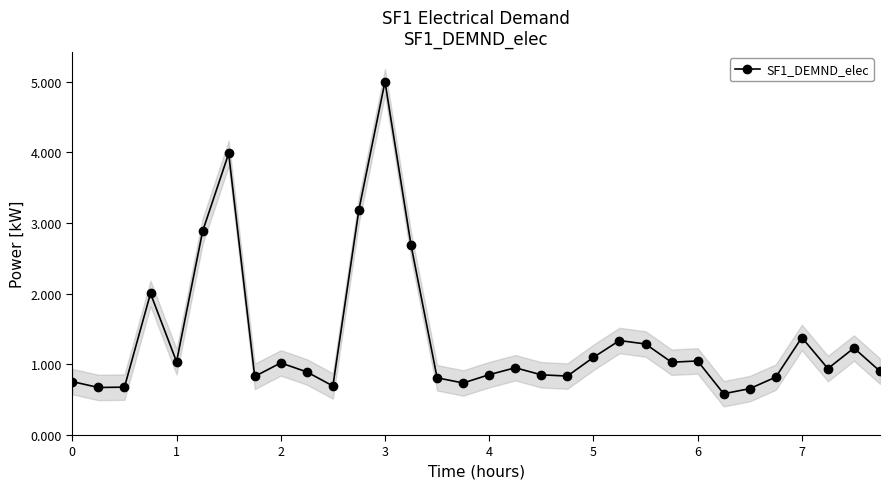

What is the lowest value of the SF1_DEMND_elec series?

0.6